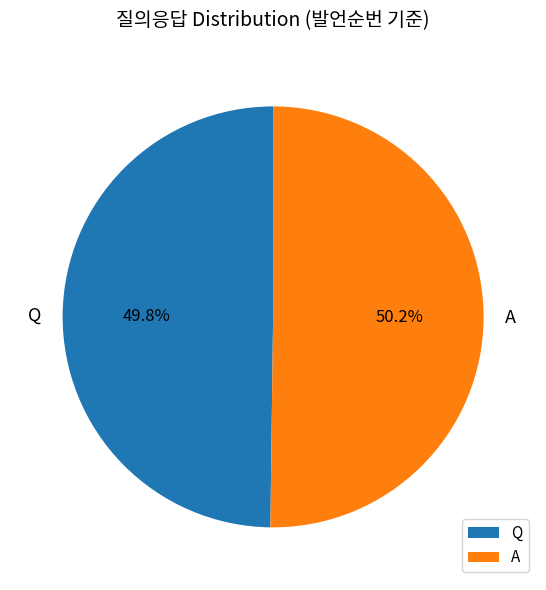

Is there a majority slice in this chart?

Yes